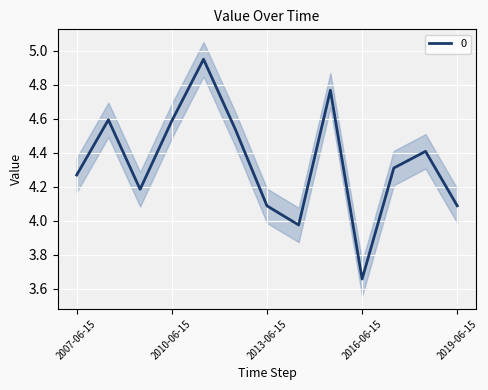

At which category does the data reach its first local peak?

2008-06-15